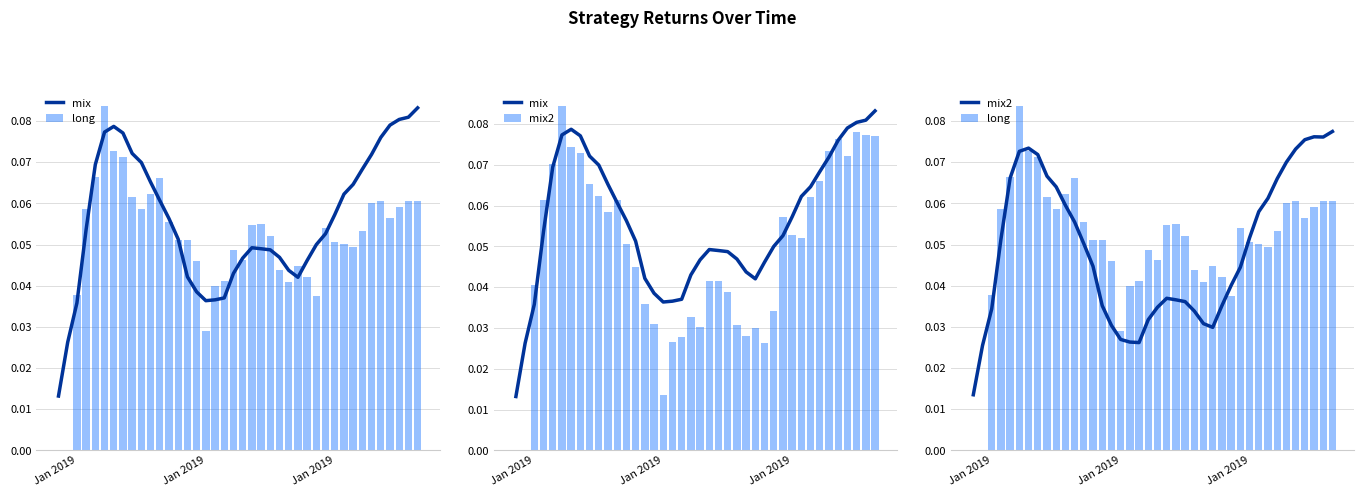

Count the long values in the range 0 to 1.

40